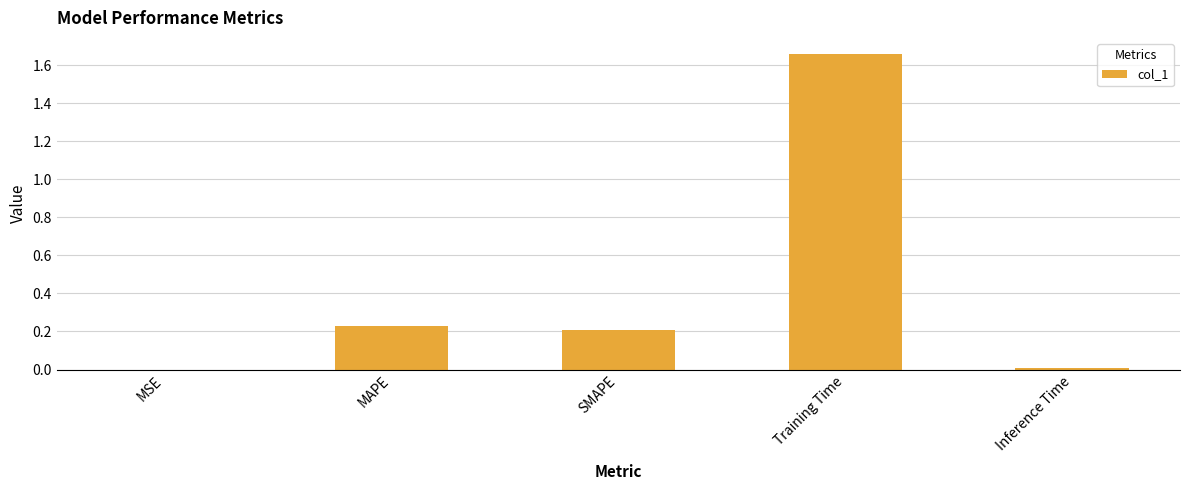

Are the bars grouped side by side (vs. stacked)?

No